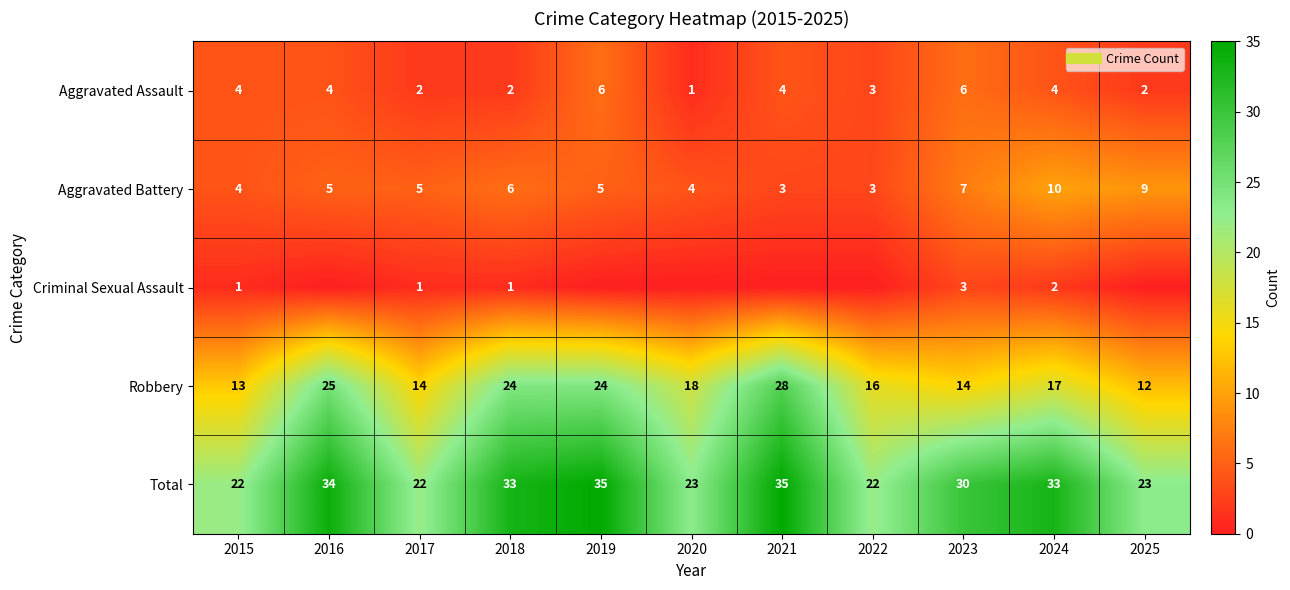

What is the sum of all Criminal Sexual Assault values?

8